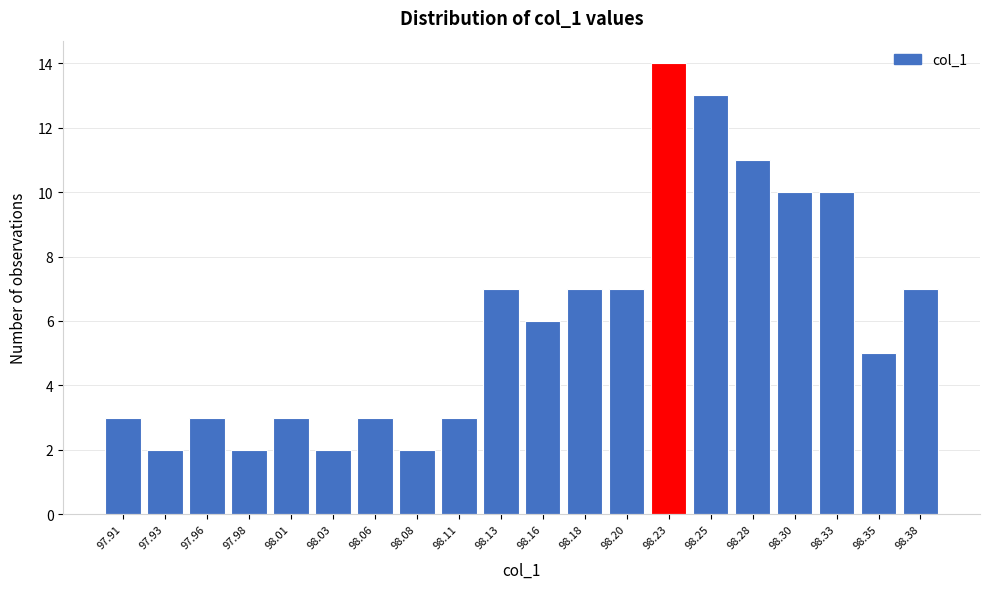

Reading left to right, what are all the values shown in this chart?

97.91=3	97.93=2	97.96=3	97.98=2	98.01=3	98.03=2	98.06=3	98.08=2	98.11=3	98.13=7	98.16=6	98.18=7	98.20=7	98.23=14	98.25=13	98.28=11	98.30=10	98.33=10	98.35=5	98.38=7